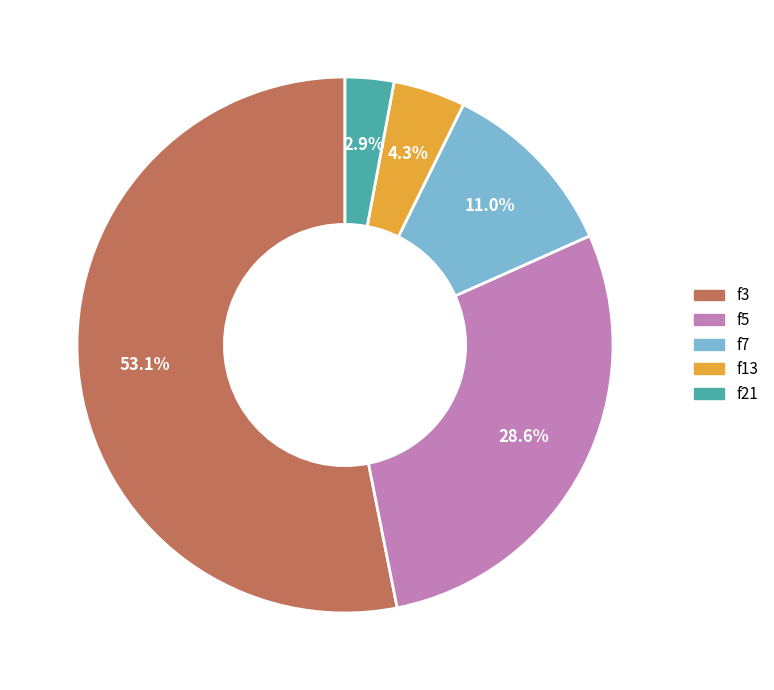

How many slices are in this pie chart?

5